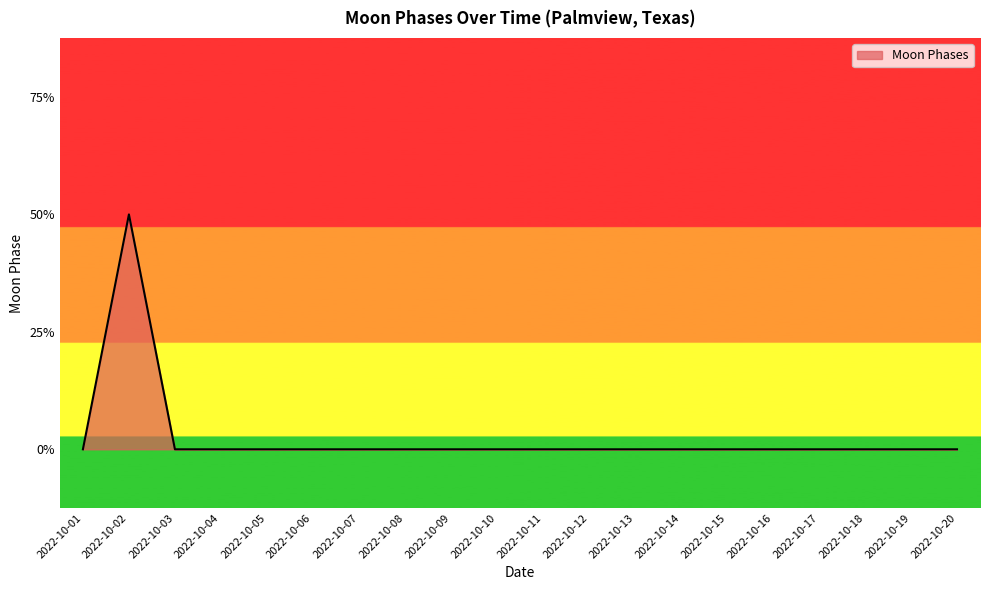

Is this an area chart (filled region under the line)?

Yes